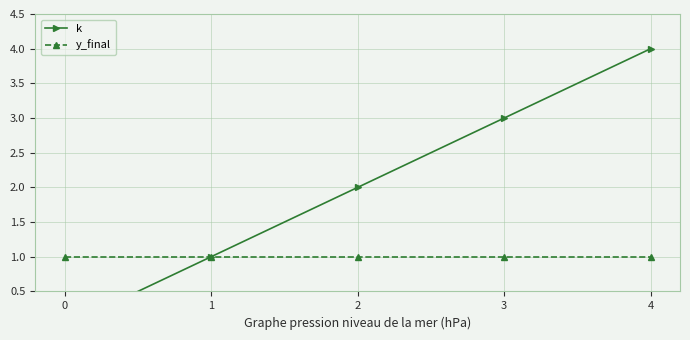

At how many categories does at least one series exceed 0?

5